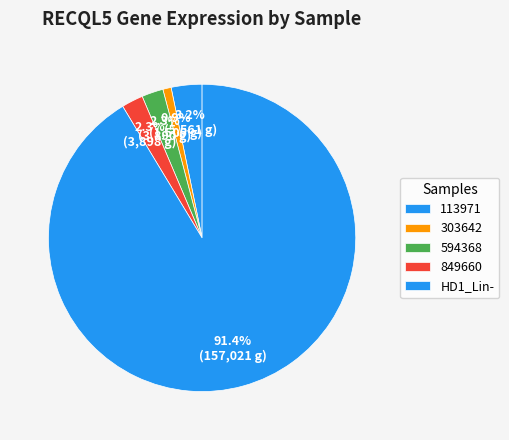

How many segments does this pie chart have?

5